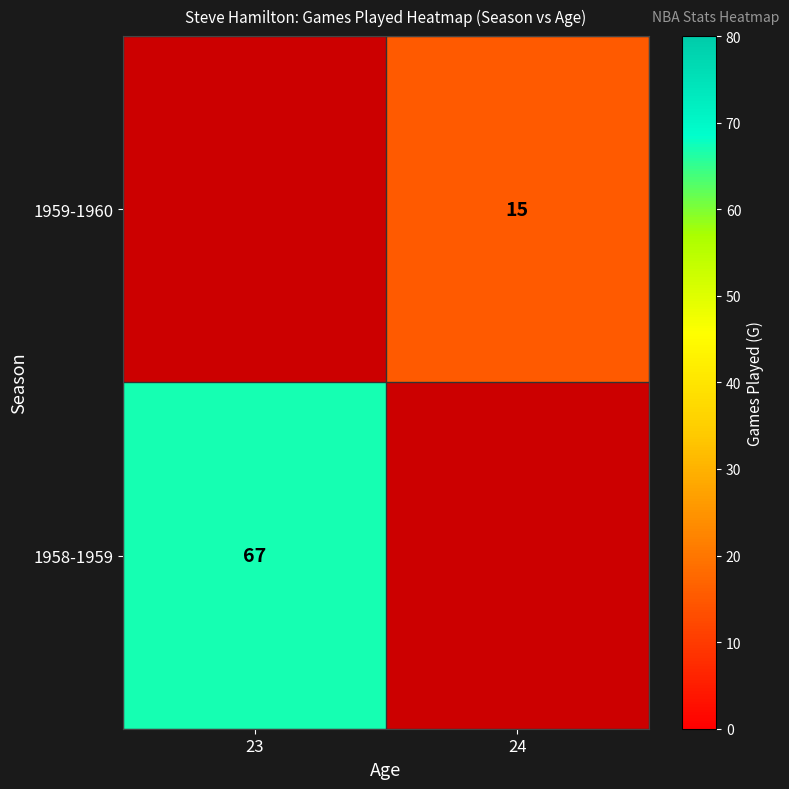

Is the value of 1958-1959 at 24 greater than the value of 1959-1960 at 23?

No